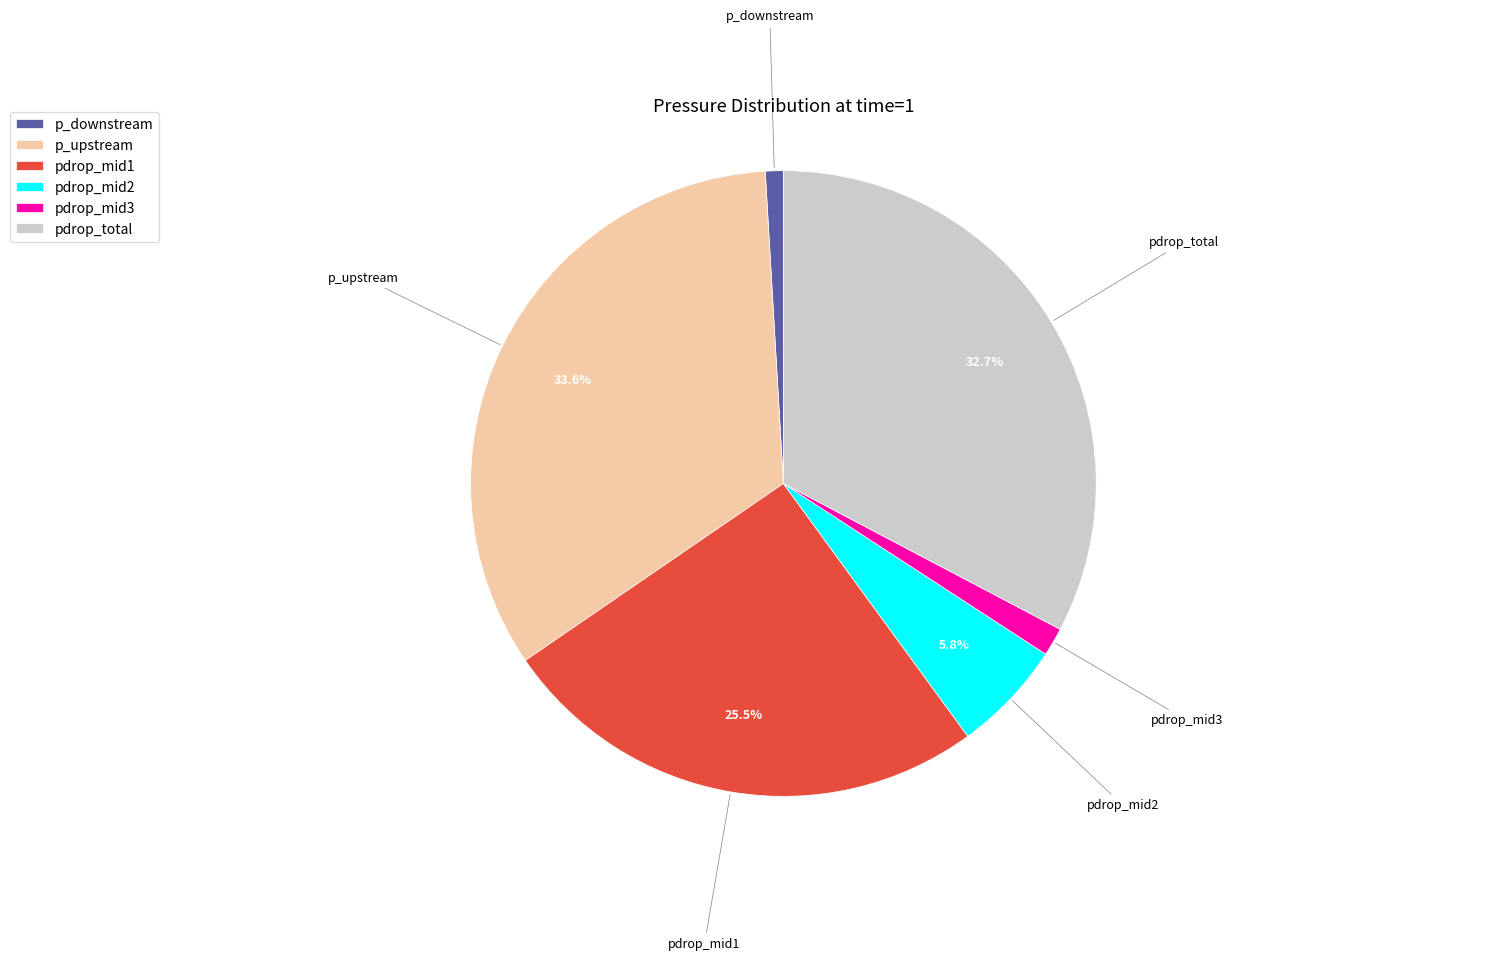

Between pdrop_mid2 and p_upstream, which is larger?

p_upstream